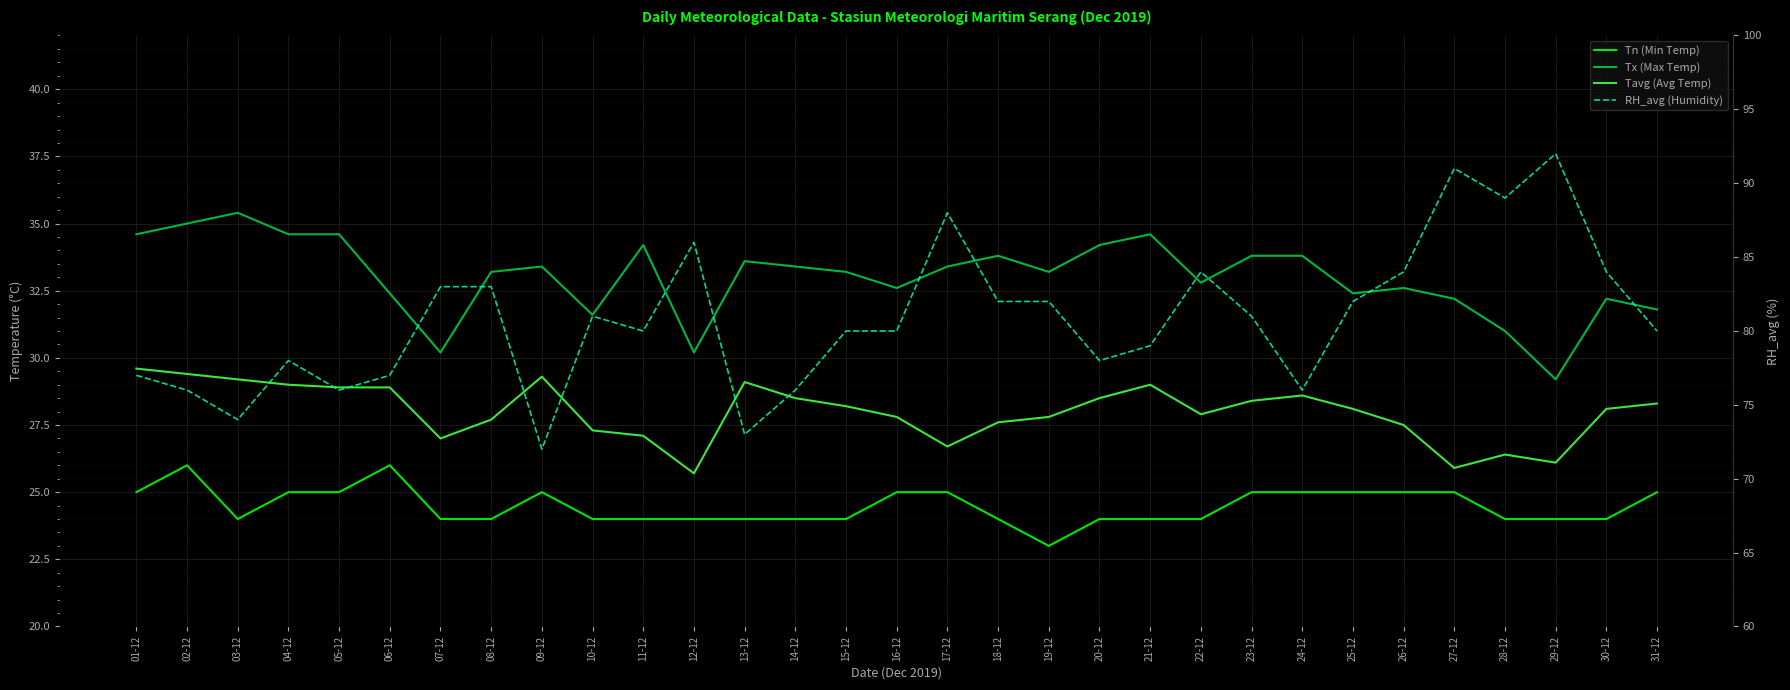

What is the label of the 3rd point from the left?

03-12